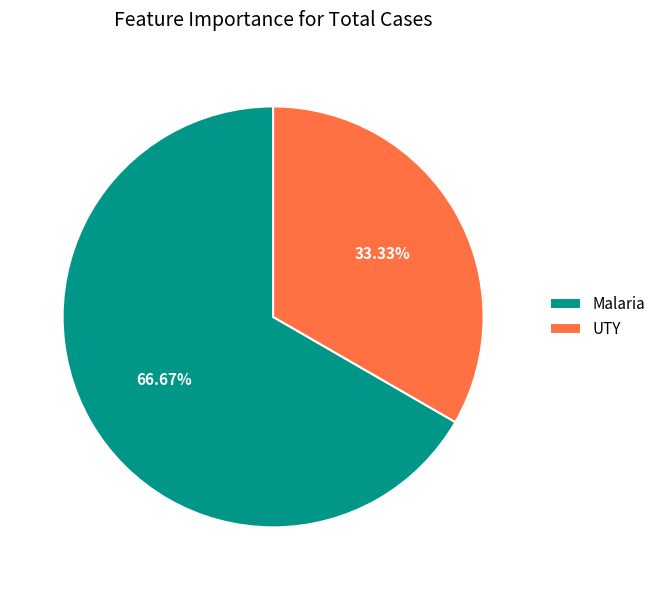

Rank the categories by value from highest to lowest.

Malaria, UTY